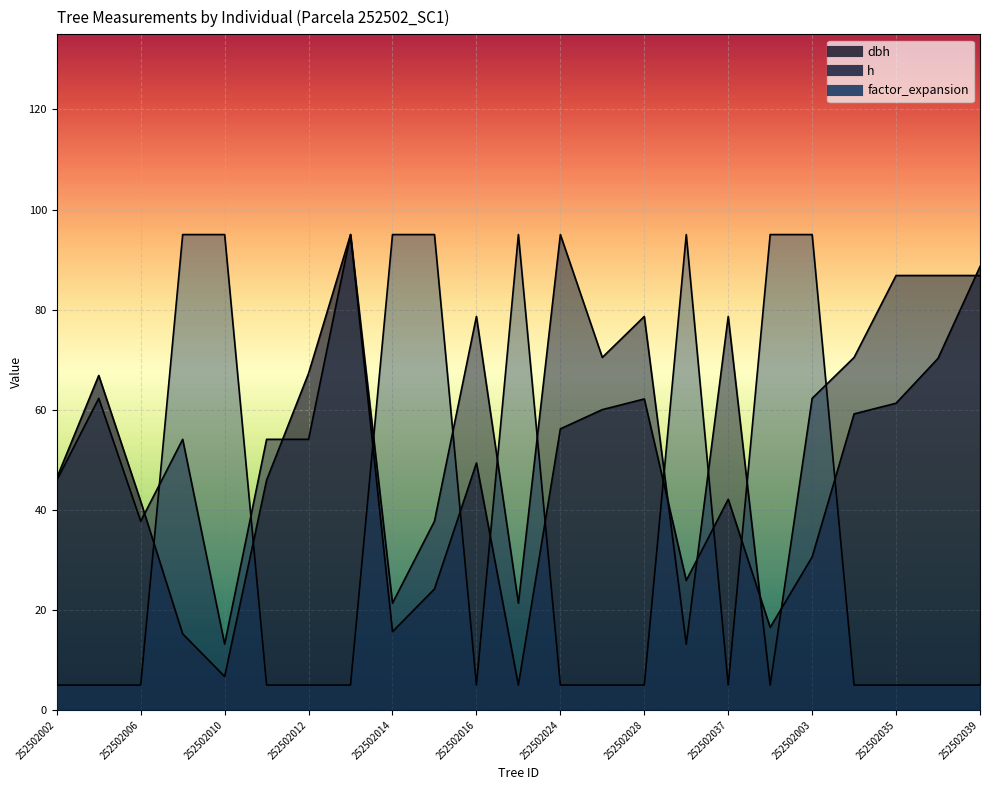

Reading right to left, transcribe all the data shown in this chart.

dbh: 252502039=88.6	252502036=70.3	252502035=61.3	252502022=59.2	252502003=30.6	252502038=16.5	252502037=42.1	252502032=25.9	252502028=62.2	252502027=60.0	252502024=56.2	252502019=5.0	252502016=49.4	252502015=24.2	252502014=15.7	252502013=95.0	252502012=67.3	252502011=45.9	252502010=6.7	252502007=15.2	252502006=41.7	252502004=66.8	252502002=46.4
h: 252502039=86.8	252502036=86.8	252502035=86.8	252502022=70.5	252502003=62.3	252502038=5.0	252502037=78.6	252502032=13.2	252502028=78.6	252502027=70.5	252502024=95.0	252502019=21.4	252502016=78.6	252502015=37.7	252502014=21.4	252502013=95.0	252502012=54.1	252502011=54.1	252502010=13.2	252502007=54.1	252502006=37.7	252502004=62.3	252502002=45.9
factor_expansion: 252502039=5.0	252502036=5.0	252502035=5.0	252502022=5.0	252502003=95.0	252502038=95.0	252502037=5.0	252502032=95.0	252502028=5.0	252502027=5.0	252502024=5.0	252502019=95.0	252502016=5.0	252502015=95.0	252502014=95.0	252502013=5.0	252502012=5.0	252502011=5.0	252502010=95.0	252502007=95.0	252502006=5.0	252502004=5.0	252502002=5.0